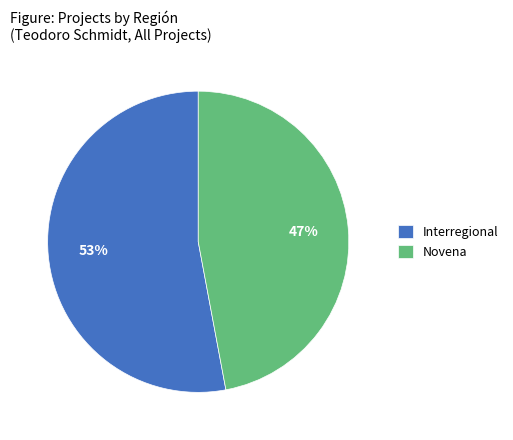

Is the sum of Interregional and Novena greater than half?

Yes